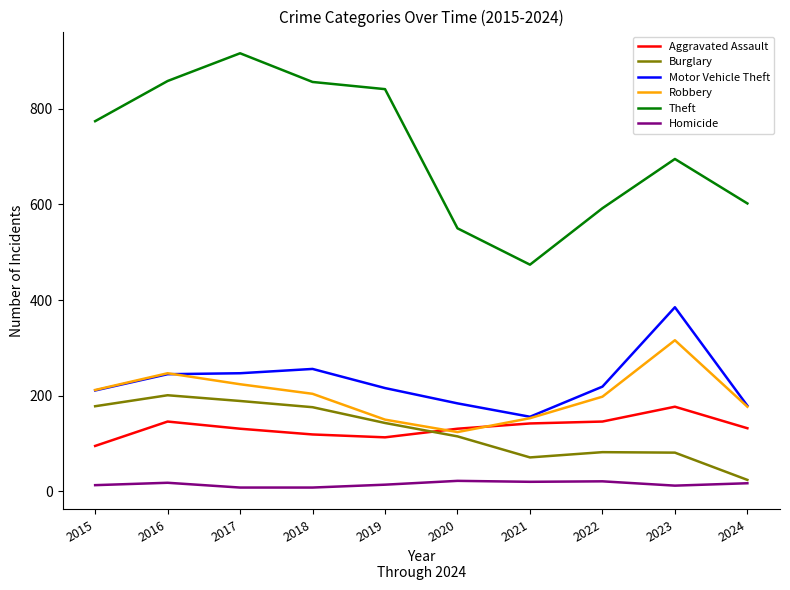

What is the highest value of the Theft series?

916